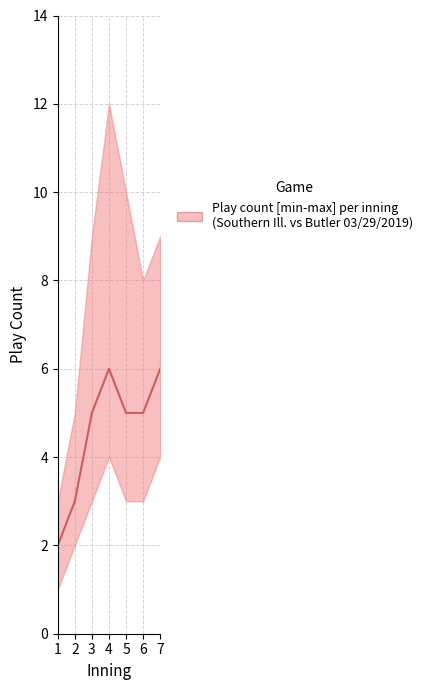

Which label corresponds to the smallest value in the chart?

1